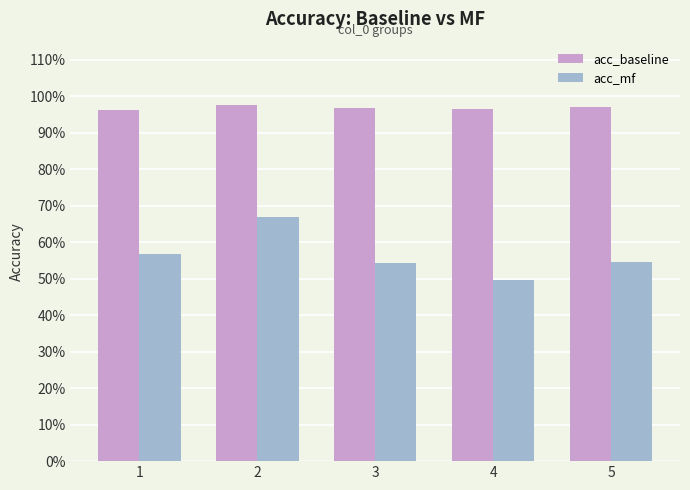

At how many categories does at least one series exceed 0?

5